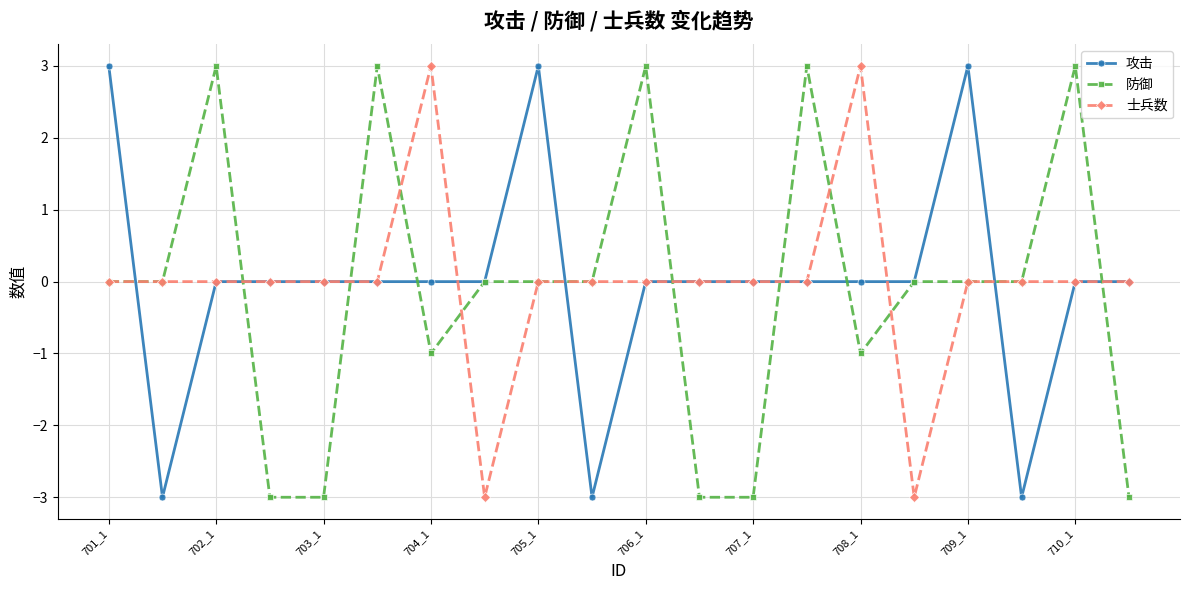

Is this an area chart (filled region under the line)?

No